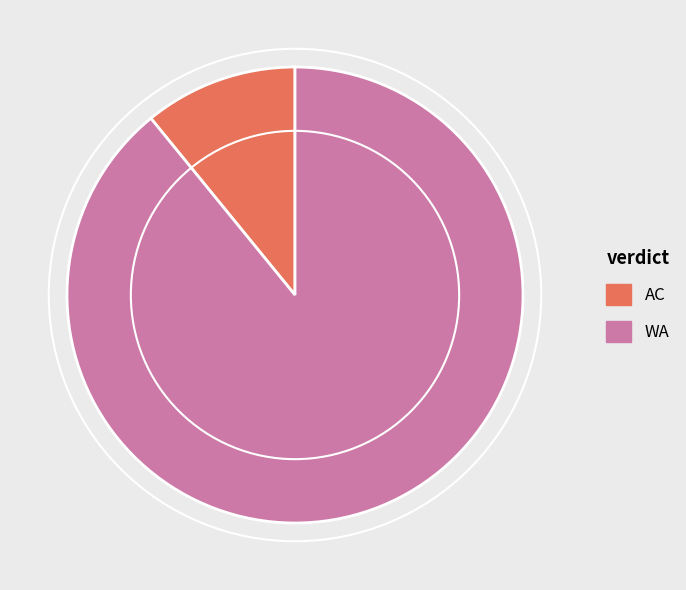

Is AC the majority of the pie?

No